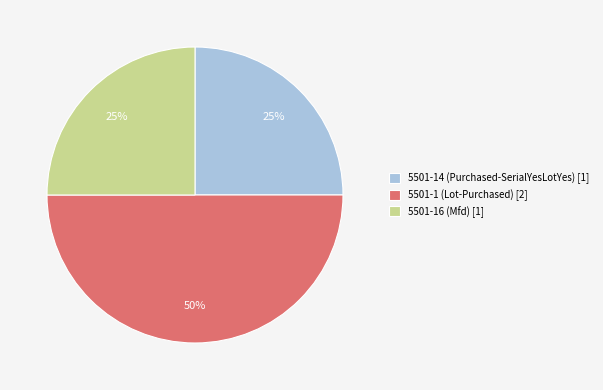

To the nearest percent, what is the difference between the 5501-1 (Lot-Purchased) [2] and 5501-14 (Purchased-SerialYesLotYes) [1] slice percentages?

25%